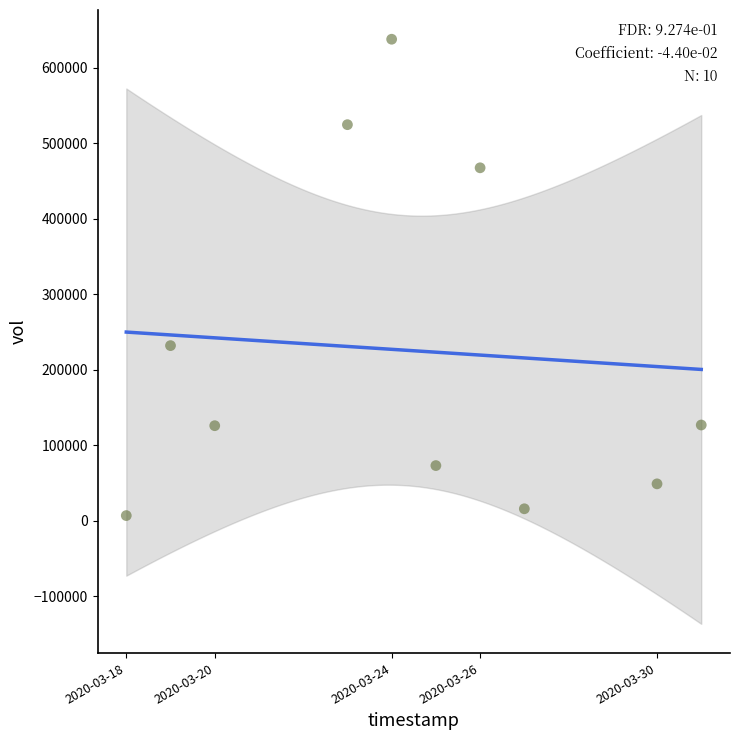

What is the average X value?

1585033920